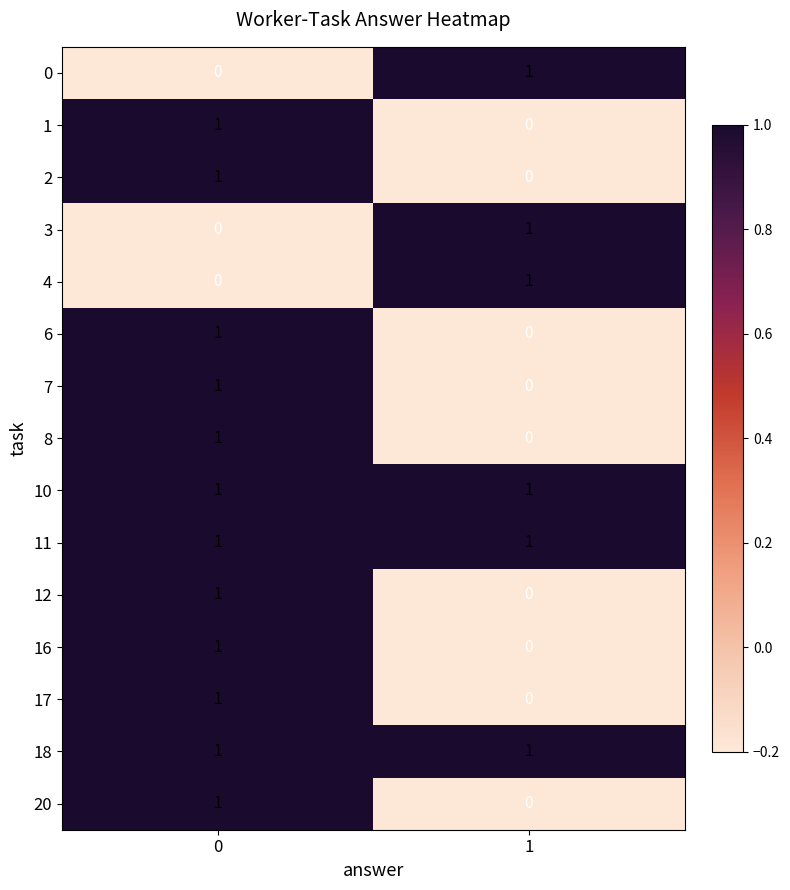

Rank the categories by 3 value from highest to lowest.

1, 0